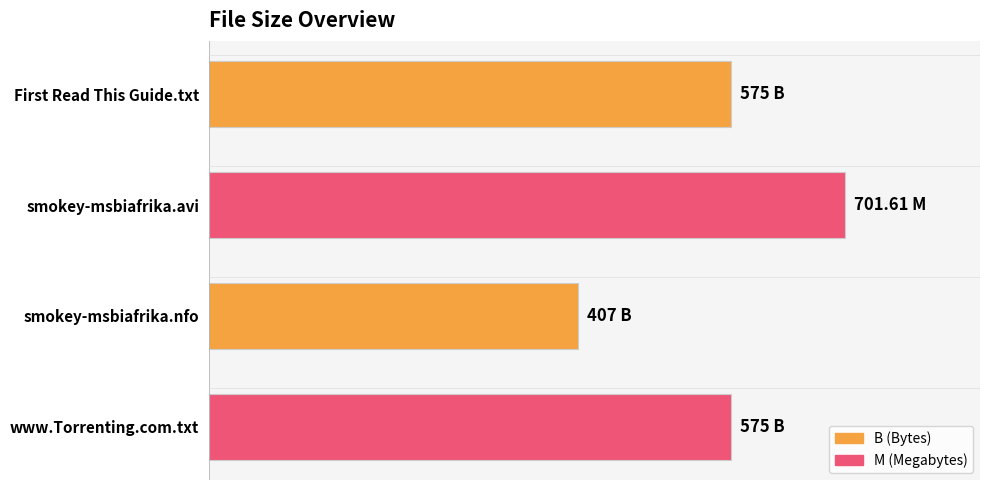

Does the chart contain any negative values?

No